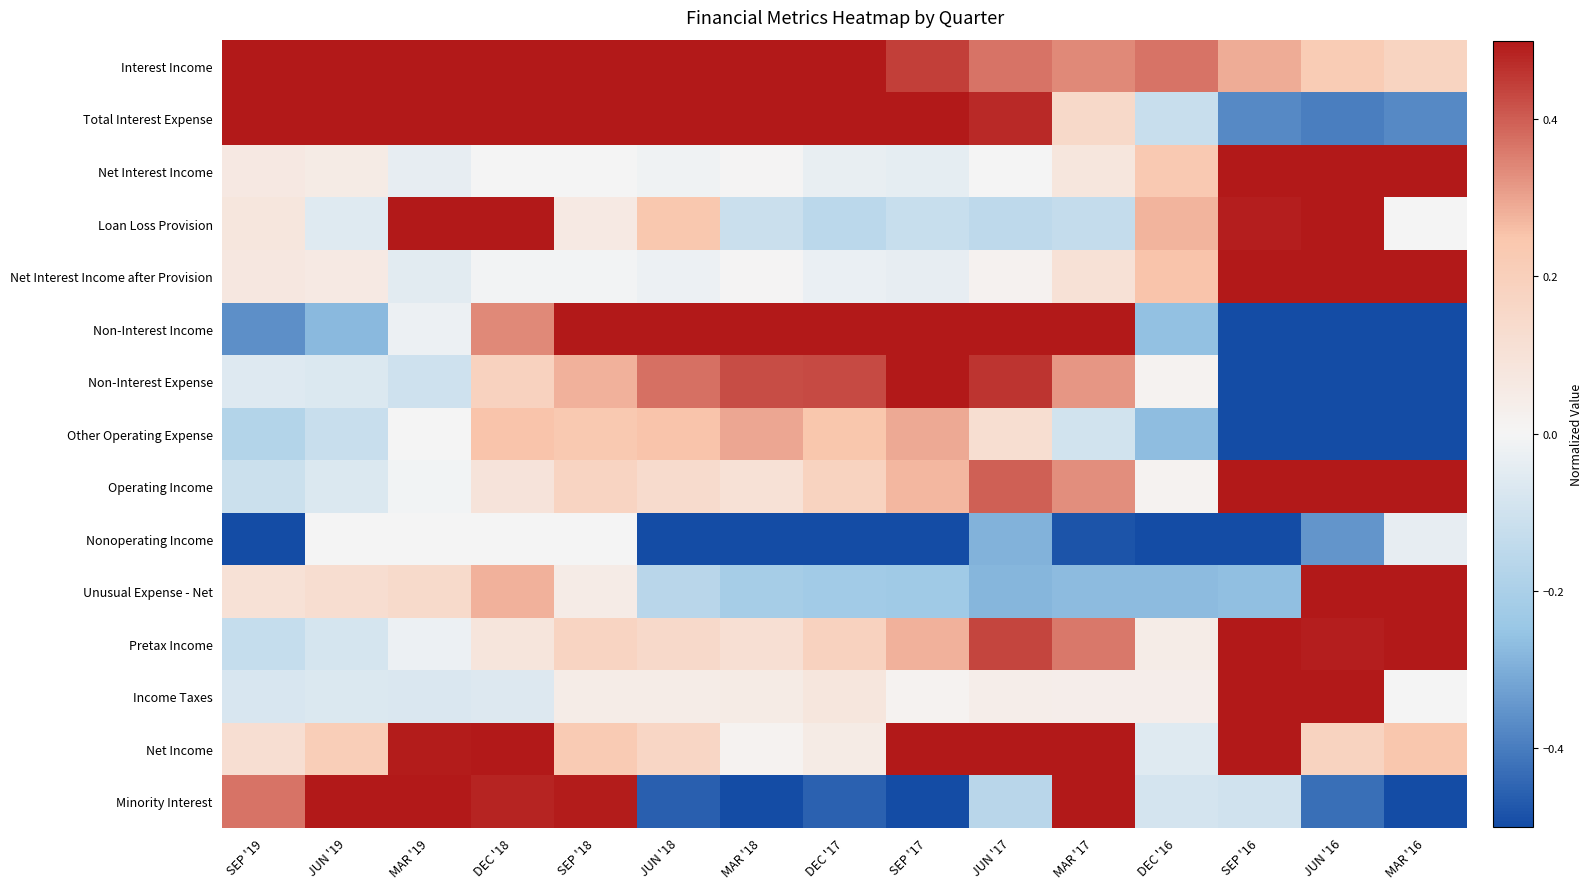

At which category is the sum across all series the highest?

DEC '18